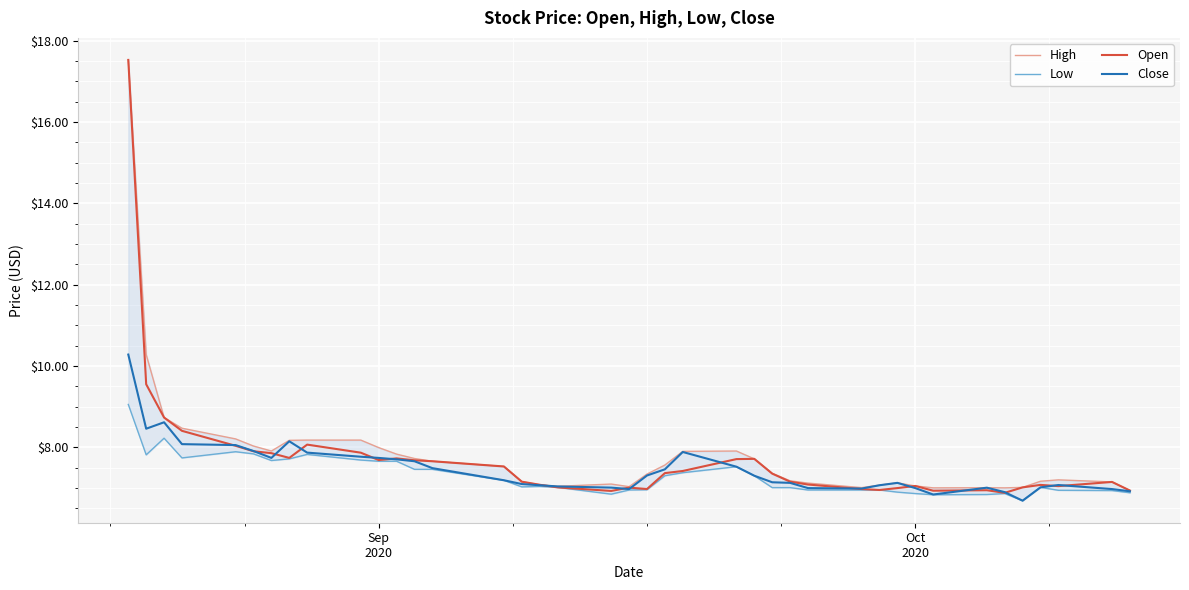

What is the lowest value of the Open series?

6.9